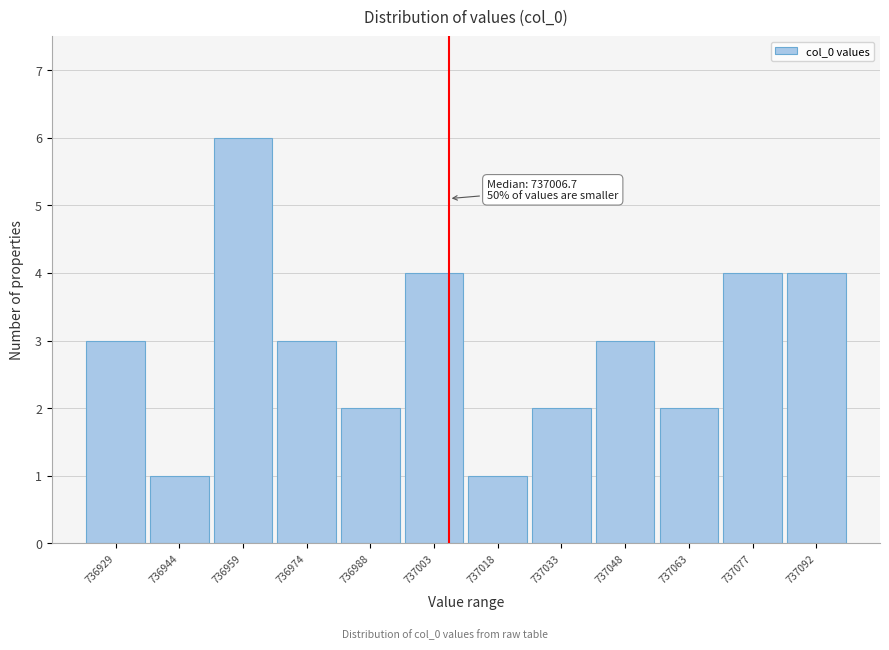

Over which range of the x-axis is the bar tallest?

736952 to 736966